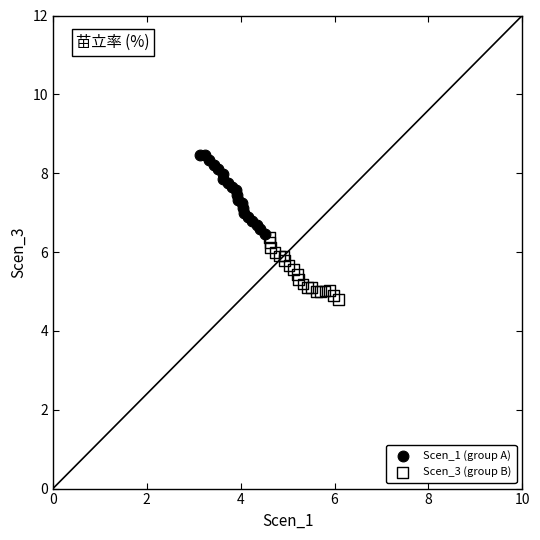

Which series reaches the maximum Y coordinate?

Scen_1 (group A)